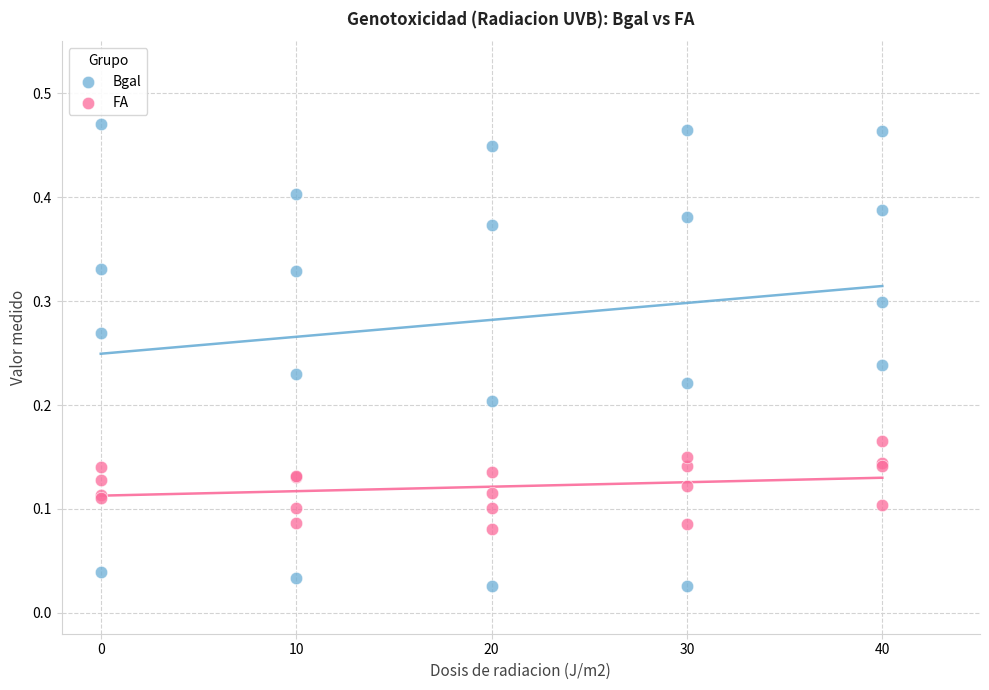

What is the X range (max minus min) for the scatter plot?

40.0